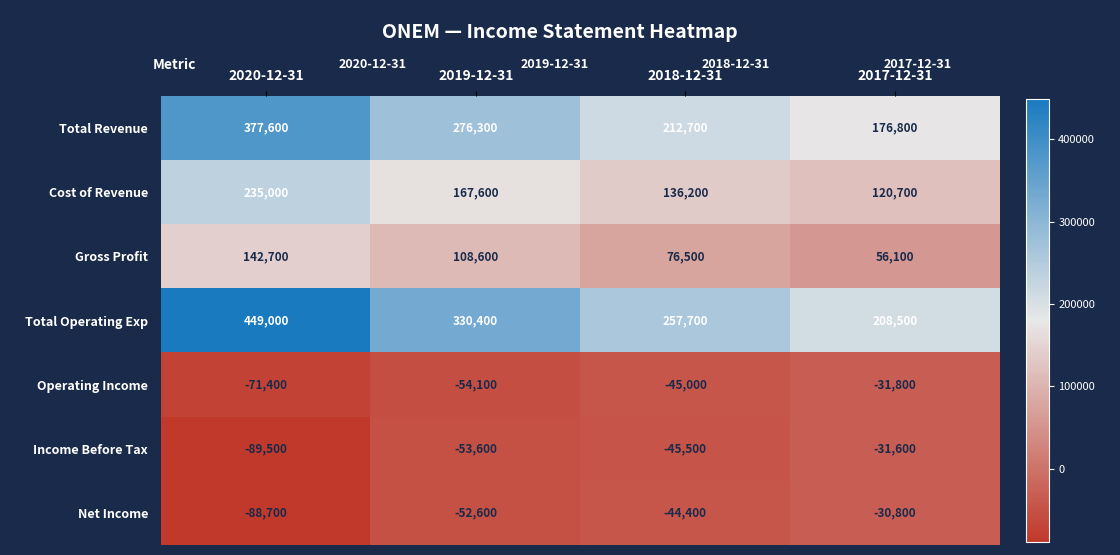

What is the sum of all Income Before Tax values?

-220200